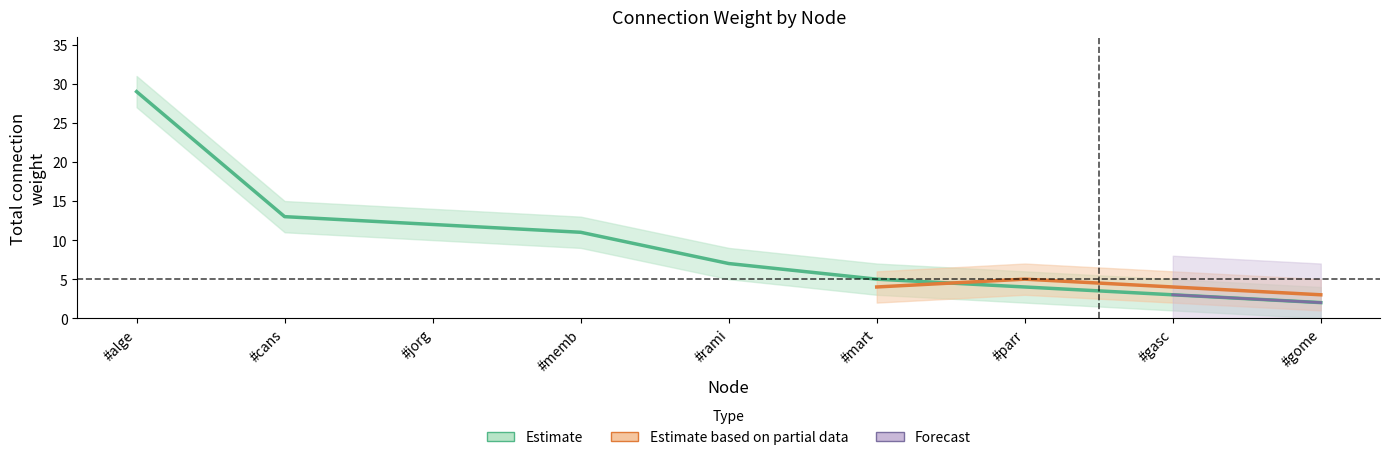

What position from the right is #memb?

6